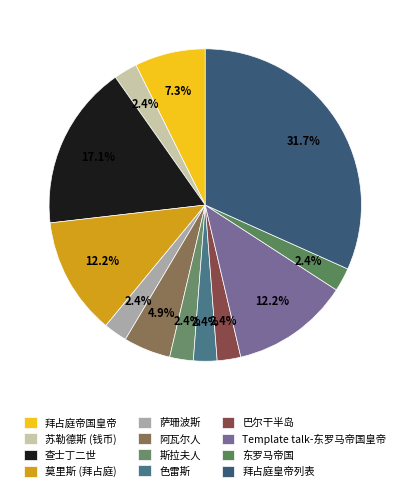

Count the number of slices in the pie.

12